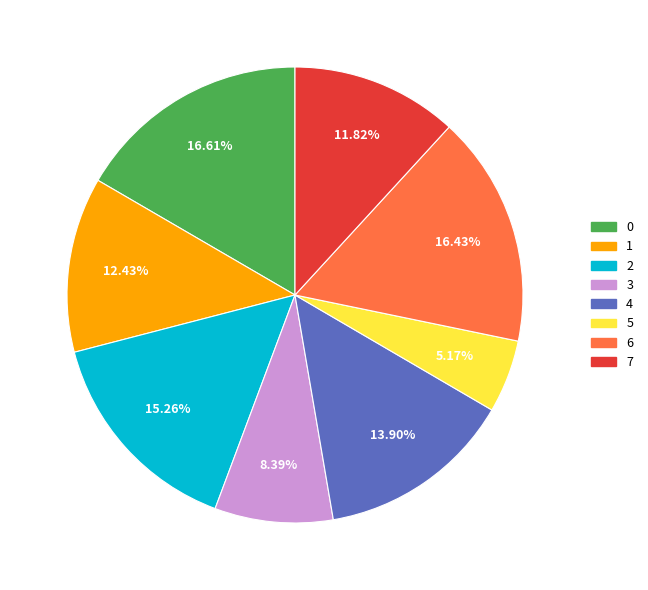

Which slice is the smallest?

5